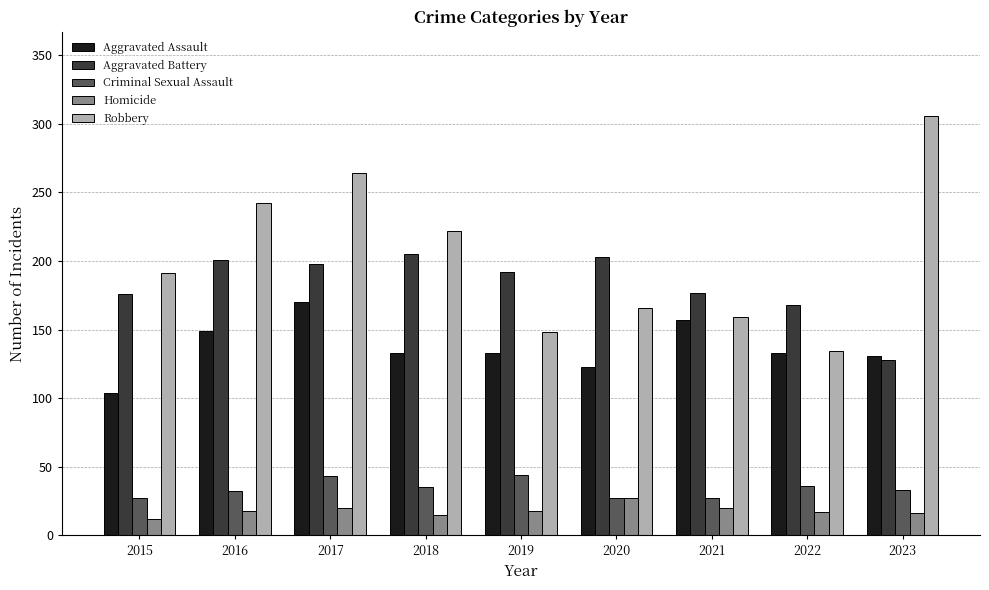

What is the maximum value for Homicide?

27